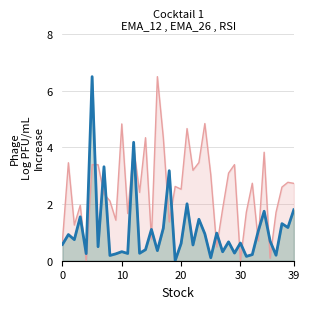

Reading right to left, list all the values displayed in this chart.

RSI_line: 2.7	2.8	2.6	1.7	0.1	3.8	0.7	2.7	1.7	0.0	3.4	3.1	1.8	0.5	3.0	4.8	3.5	3.2	4.7	2.5	2.6	1.4	4.3	6.5	0.8	4.3	2.4	4.0	1.7	4.8	1.4	2.1	2.4	3.4	3.4	0.0	2.0	1.3	3.5	0.7
EMA_26_line: 1.8	1.2	1.3	0.2	0.7	1.8	1.1	0.2	0.2	0.6	0.3	0.7	0.3	1.0	0.1	1.0	1.5	0.6	2.0	0.6	0.0	3.2	1.1	0.3	1.1	0.4	0.3	4.2	0.3	0.3	0.2	0.2	3.3	0.5	6.5	0.3	1.6	0.8	0.9	0.6
EMA_12: 1.8	1.2	1.3	0.2	0.7	1.7	1.0	0.2	0.2	0.6	0.3	0.7	0.3	1.0	0.1	1.0	1.5	0.6	2.0	0.6	0.0	3.2	1.1	0.4	1.1	0.4	0.3	4.2	0.3	0.3	0.2	0.2	3.3	0.5	6.5	0.3	1.6	0.7	0.9	0.6